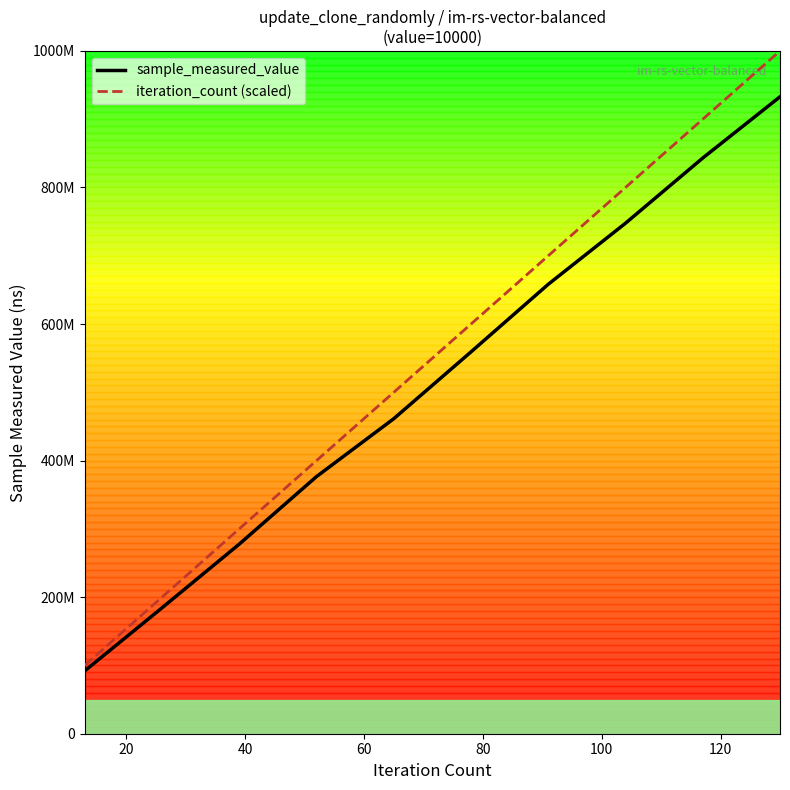

Is this an area chart (filled region under the line)?

No